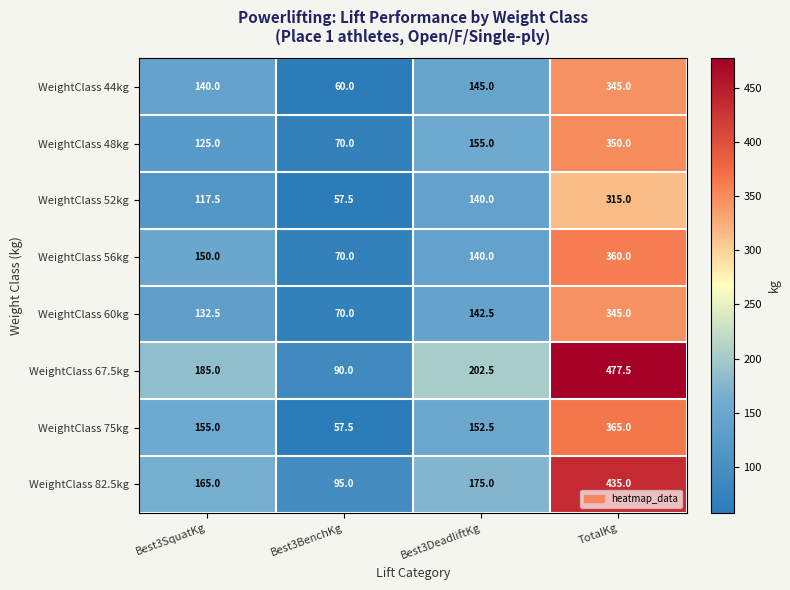

At which category is the sum across all series the highest?

TotalKg